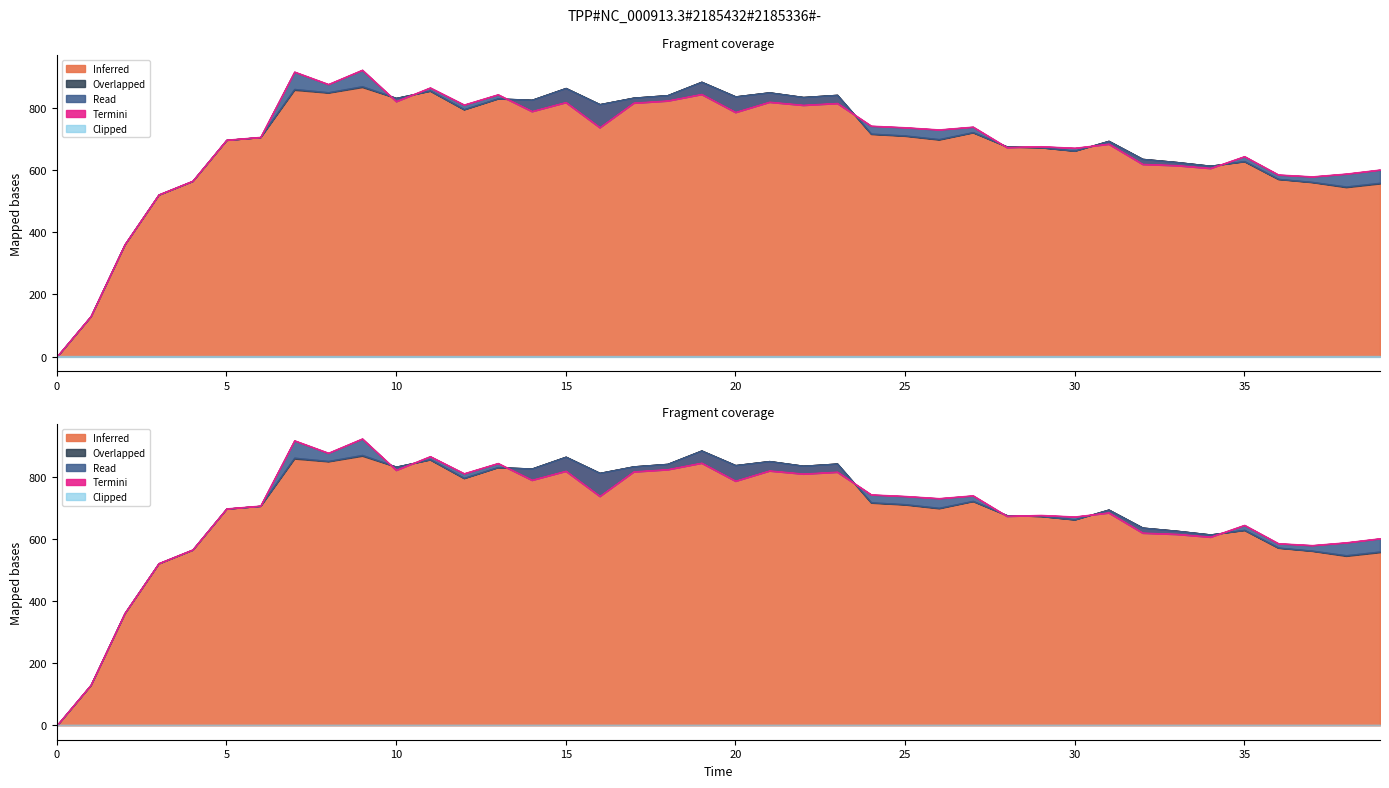

Which has a higher value, 30 or 2?

30